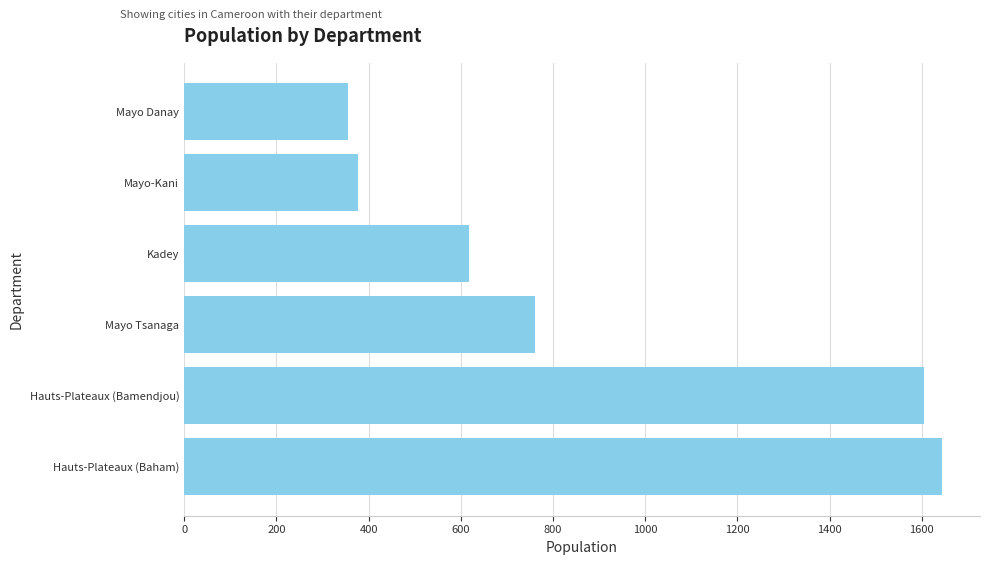

What is the difference between the maximum and second lowest values?

1267